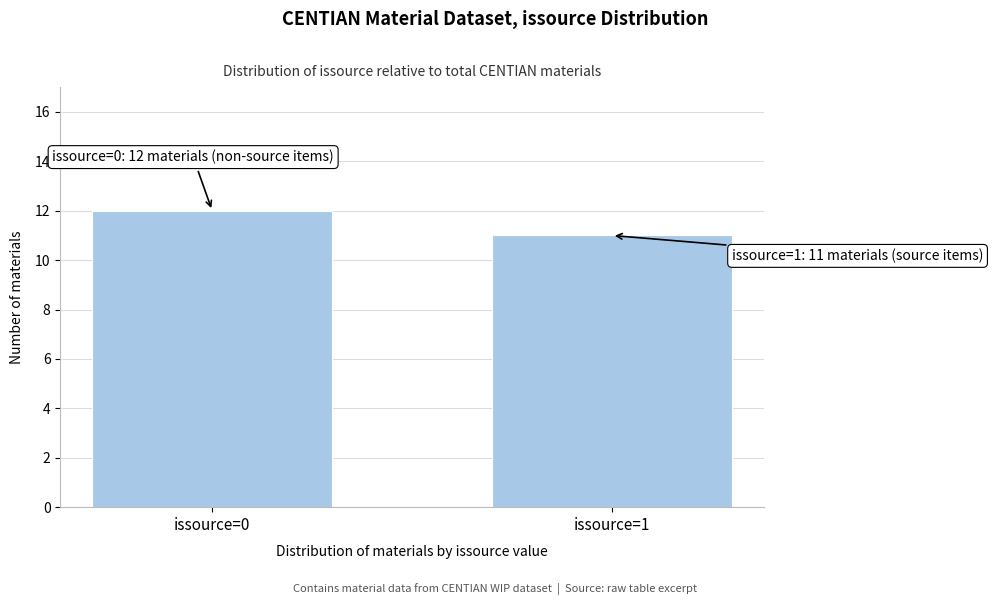

Reading left to right, extract all data points from this chart.

12	11